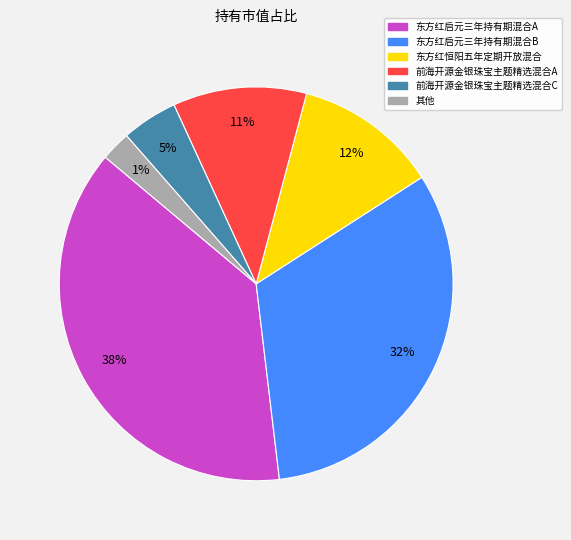

Is there any slice that represents more than half of the pie?

No